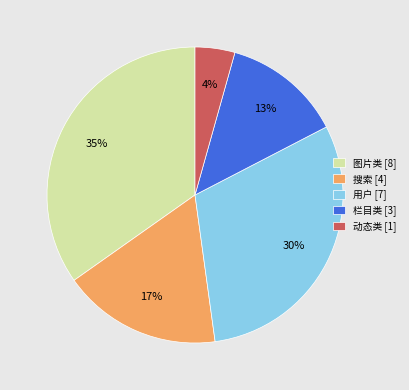

Does any single category account for the majority?

No